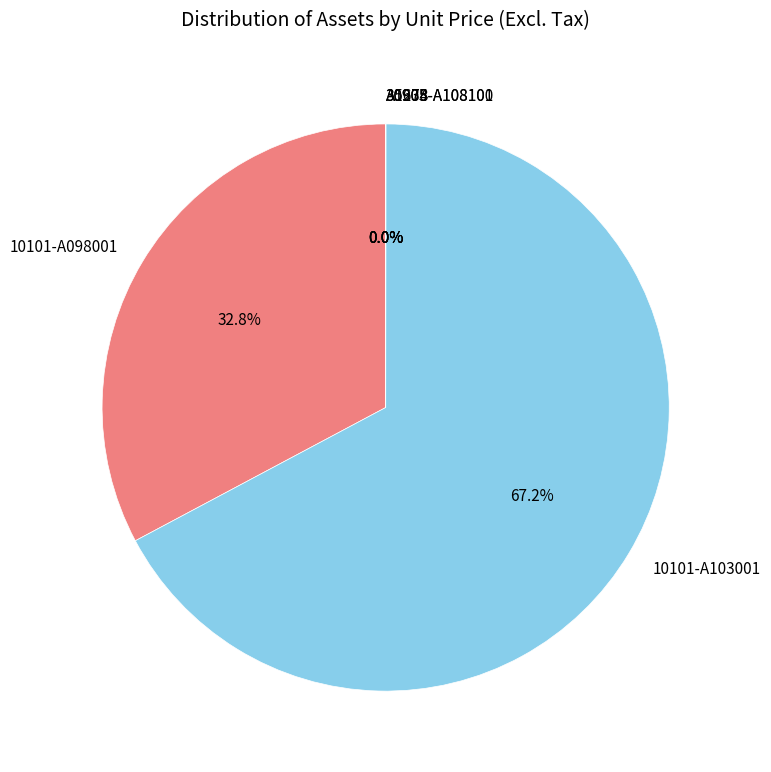

What is the majority slice?

10101-A103001